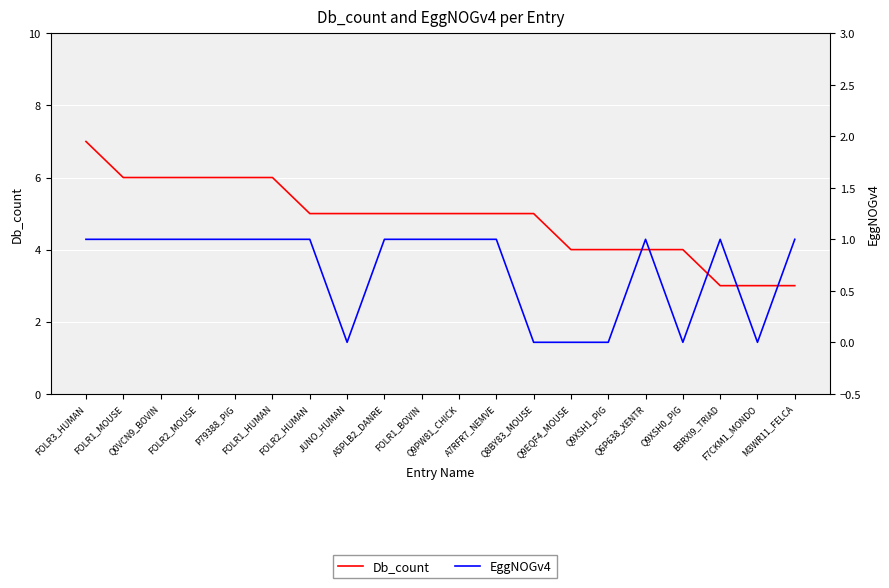

Where is the first local maximum for EggNOGv4?

Q6P638_XENTR